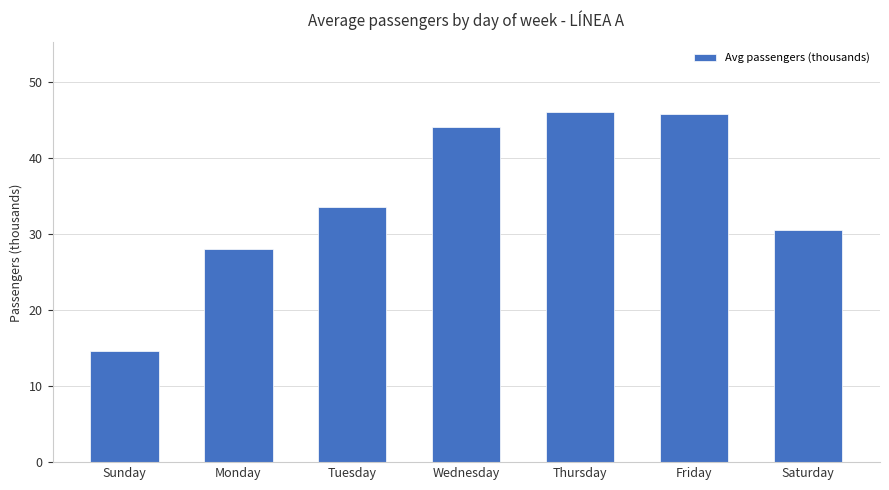

Where is the data nearest to the value 30?

Saturday